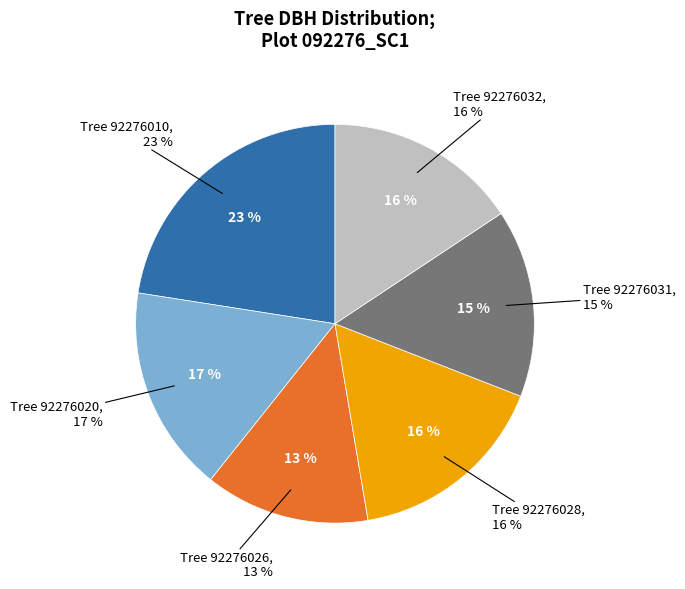

To the nearest percent, what portion does 92276010 represent?

23%